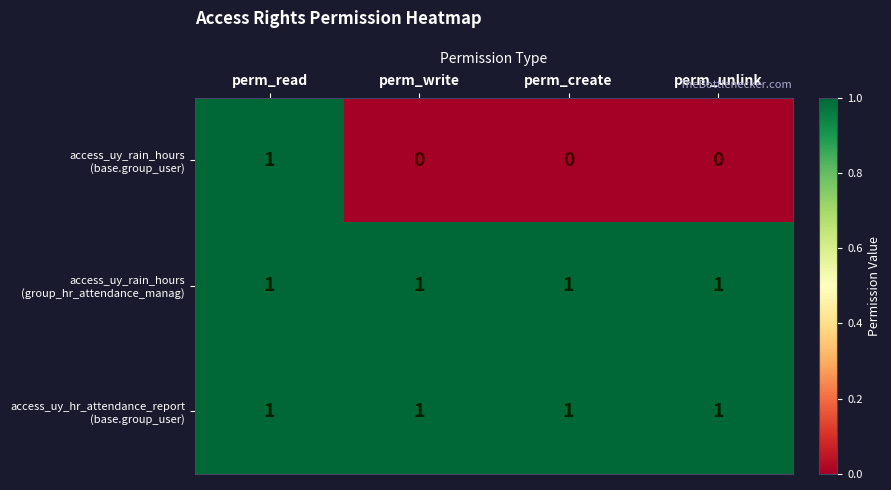

At which category is the sum across all series the highest?

perm_read